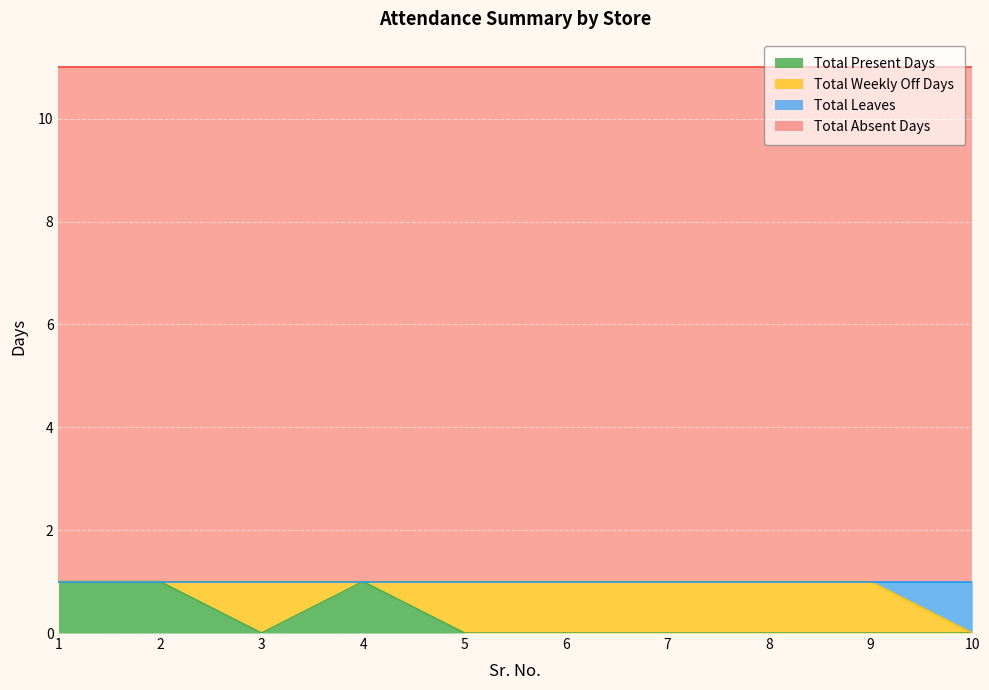

The value of Total Present Days at 7 is -1. True or false?

False